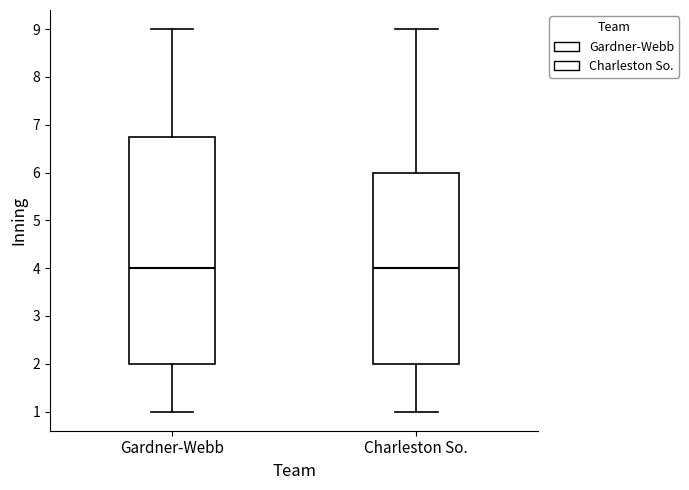

Comparing the boxes themselves (not the whiskers), which one is the tallest?

Gardner-Webb